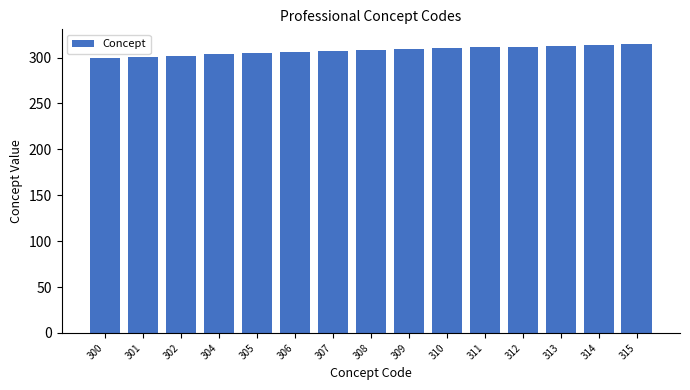

What is the ratio of the value at 314 to the value at 306?

1.0